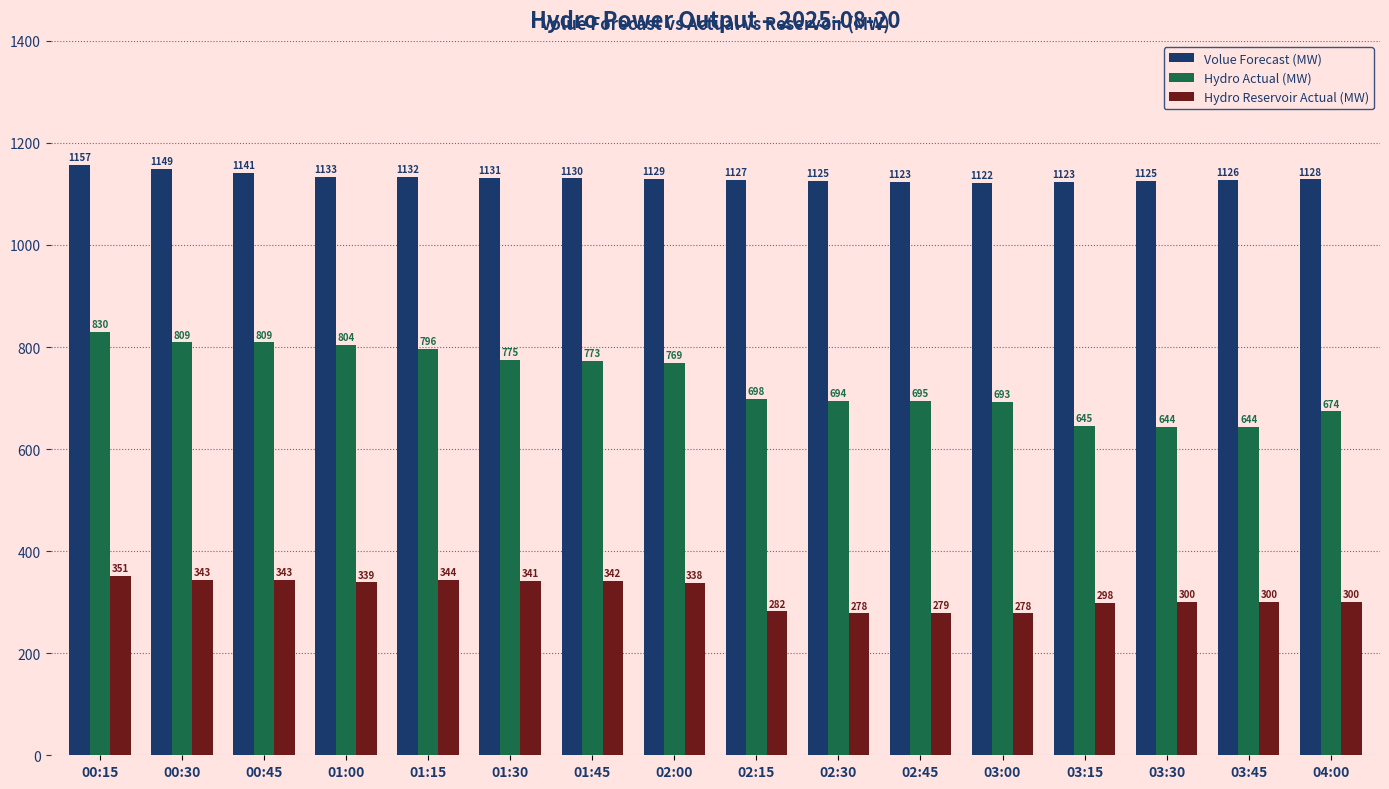

List the series in order of their peak value, lowest first.

Hydro Reservoir Actual (MW), Hydro Actual (MW), Volue Forecast (MW)